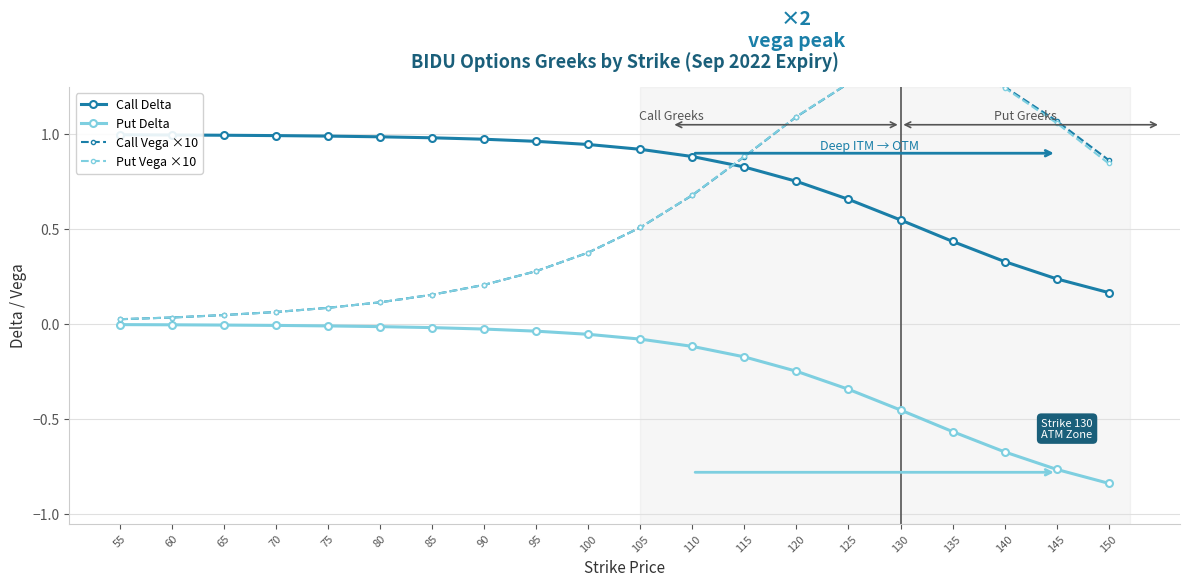

Count the number of categories in the chart.

20